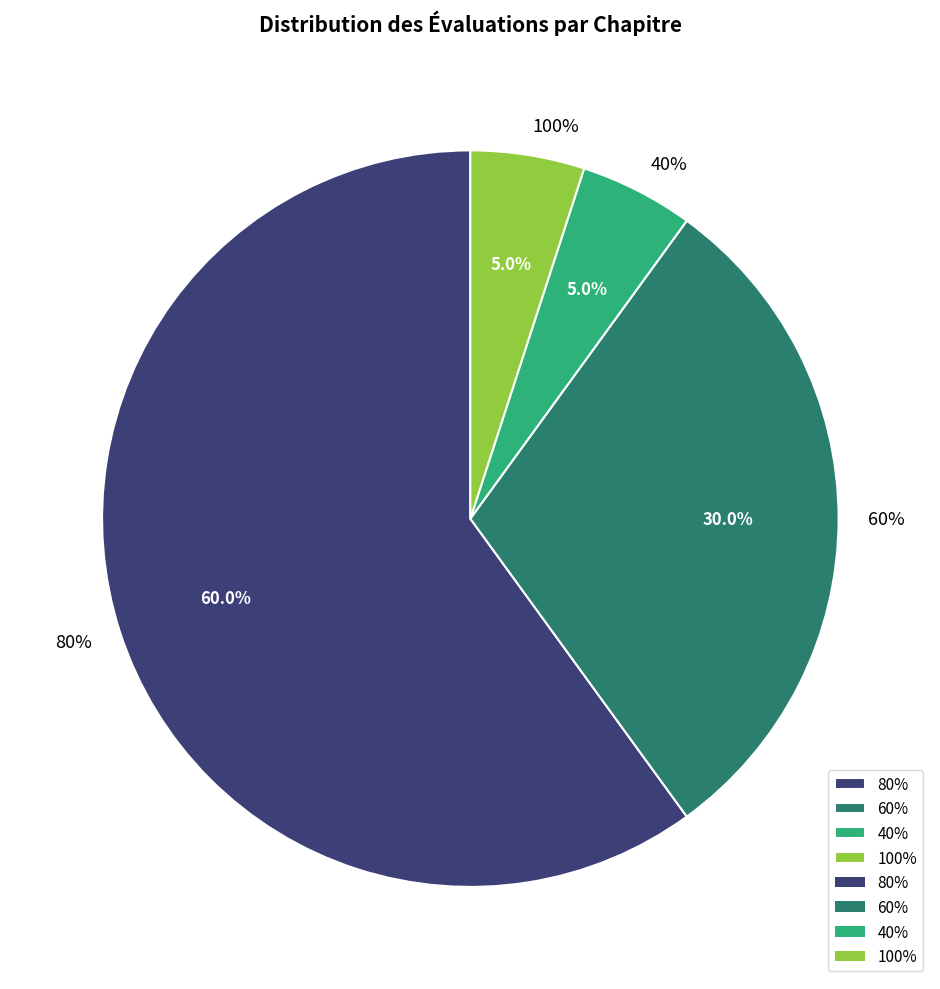

Is it true that 80% is 60% of the pie?

True